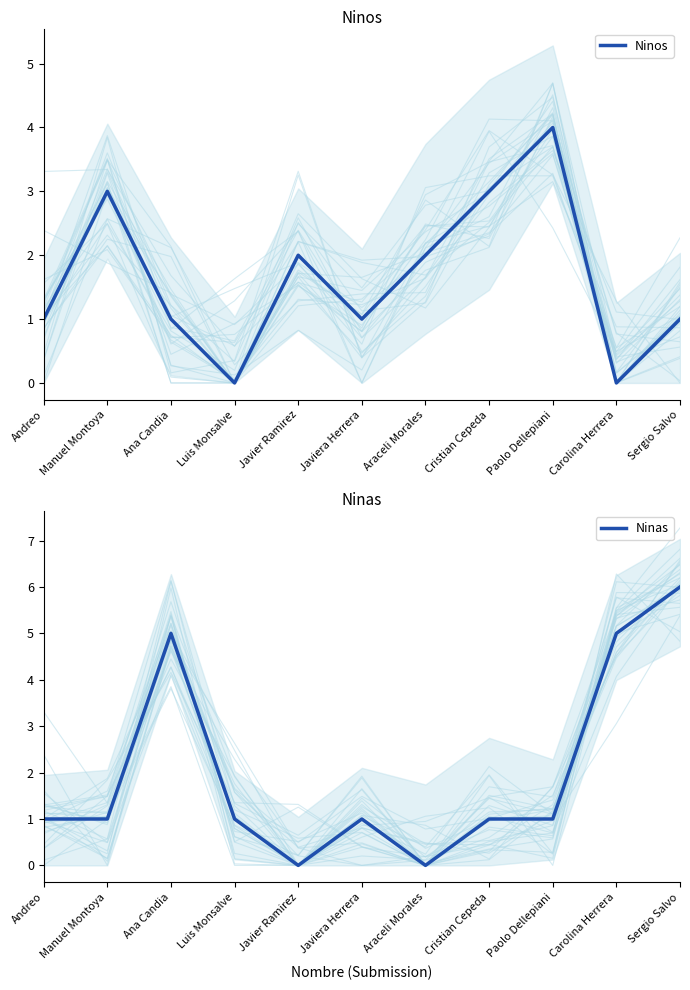

Which series has the largest range (max minus min)?

Ninas